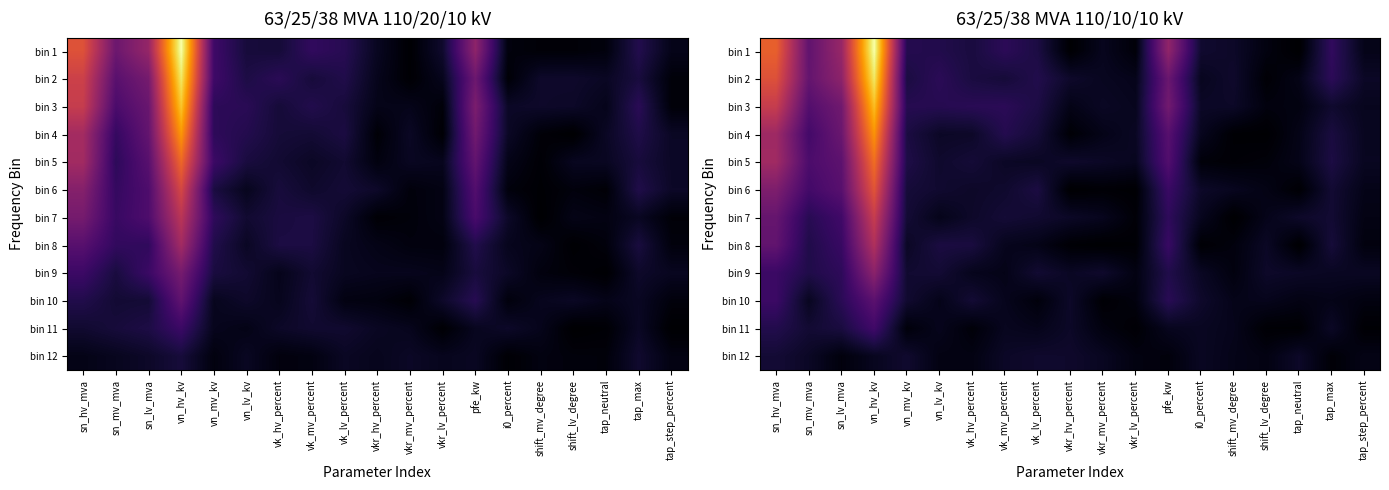

At how many categories does at least one series exceed 0?

19